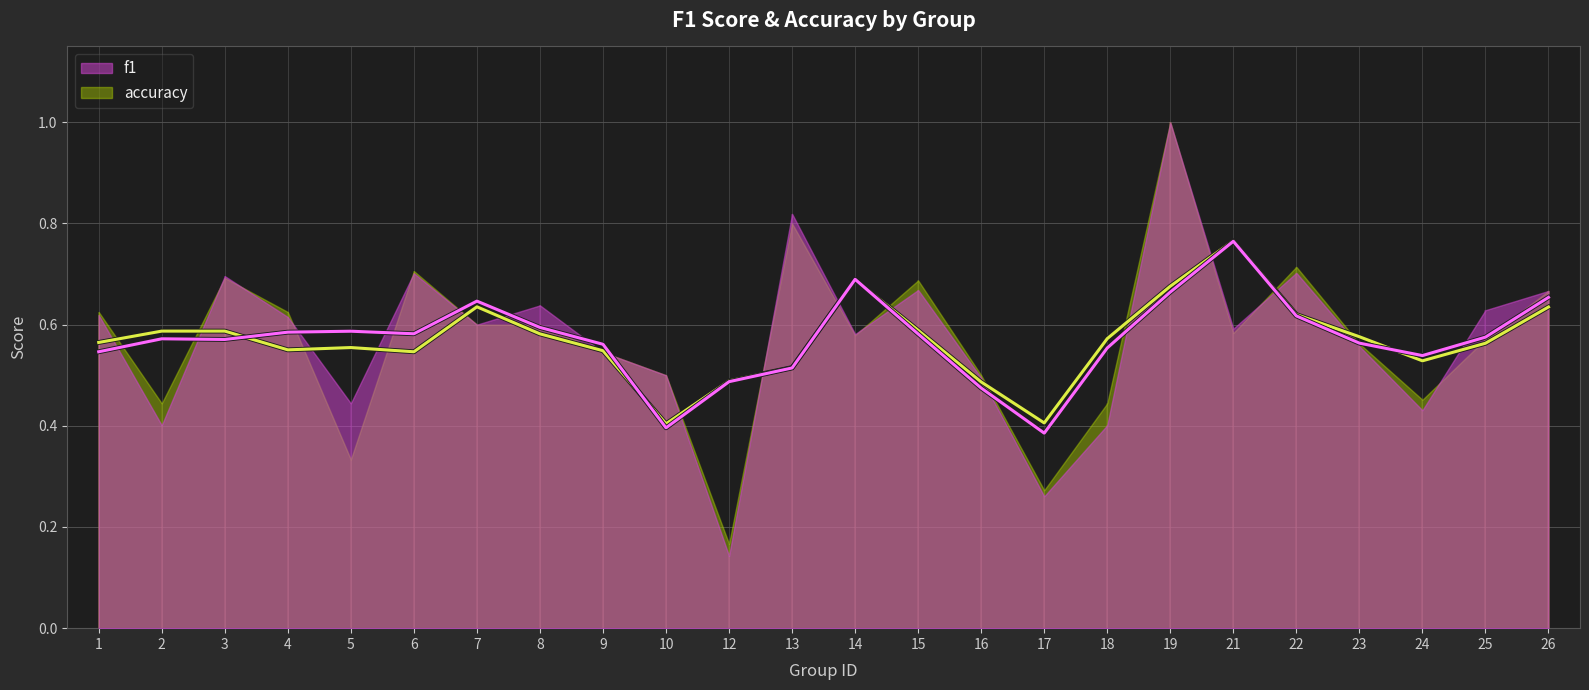

Between which two adjacent categories do f1 and accuracy first intersect?

2 and 3